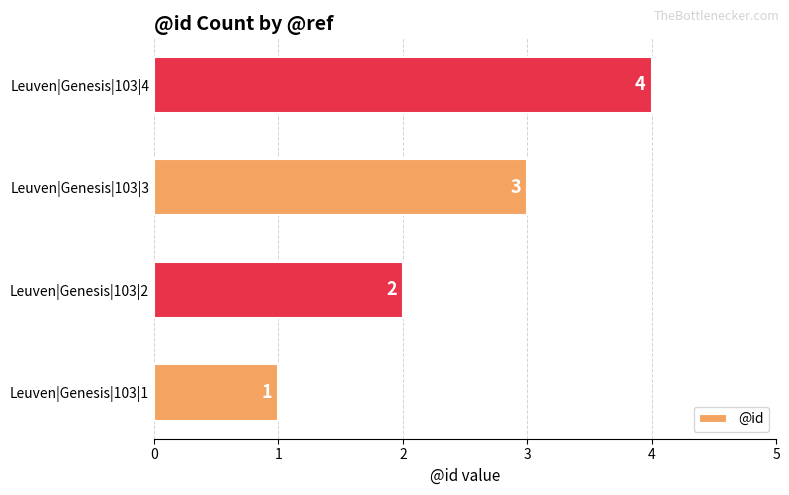

What is the greatest value displayed?

4